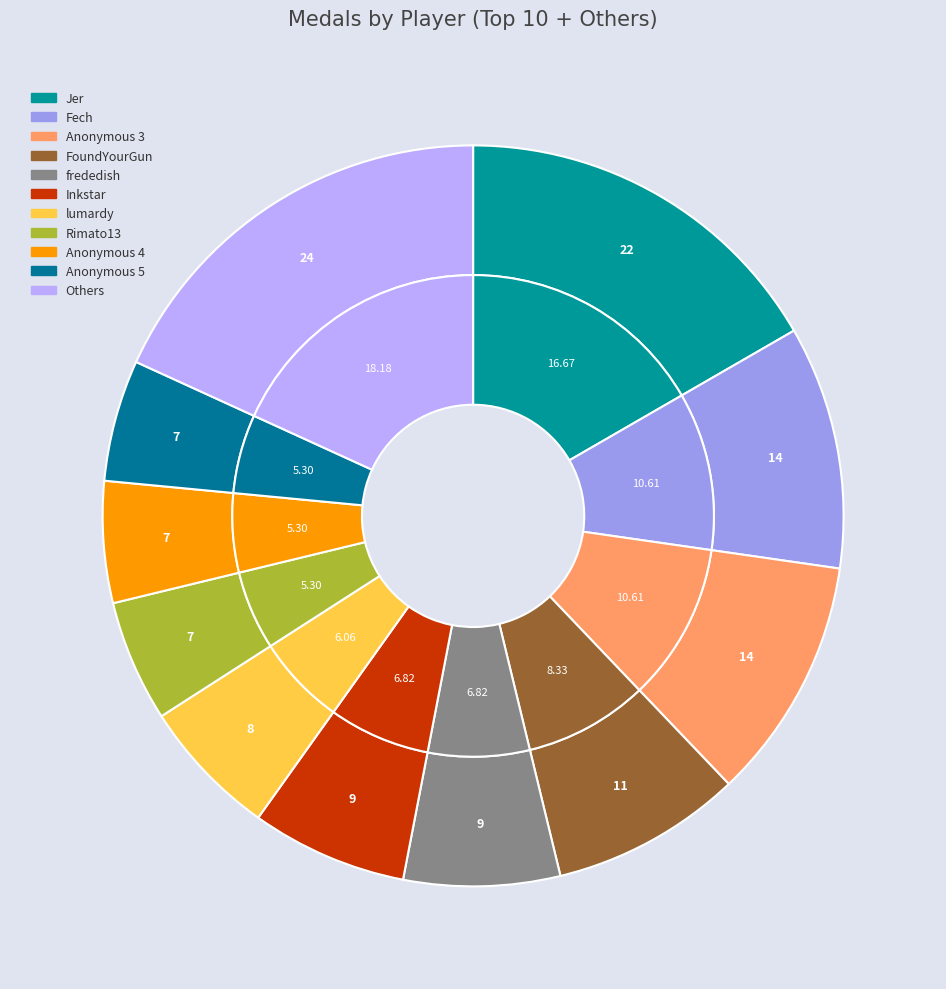

The Jer slice represents 17% of the pie. True or false?

True